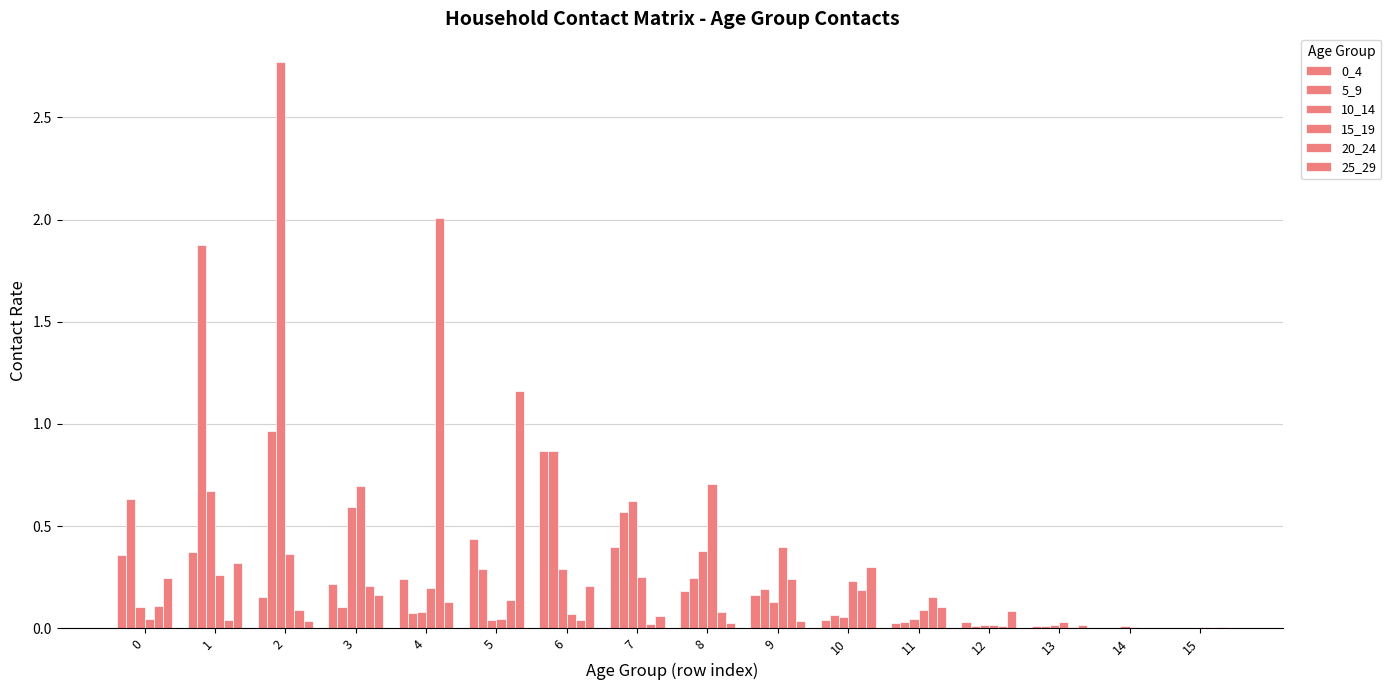

Rank the series by their maximum value, from highest to lowest.

10_14, 20_24, 5_9, 25_29, 0_4, 15_19